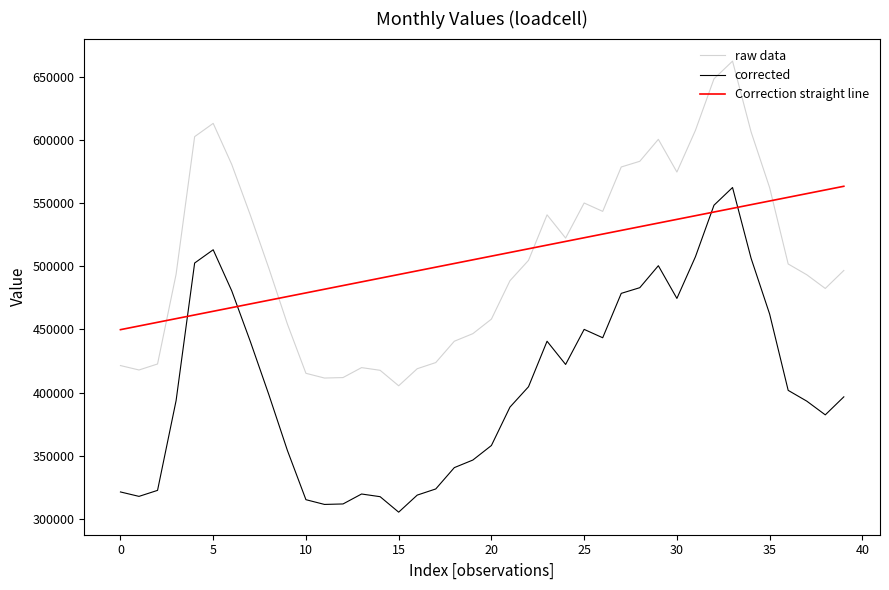

What is the minimum value shown in the chart?

305375.0